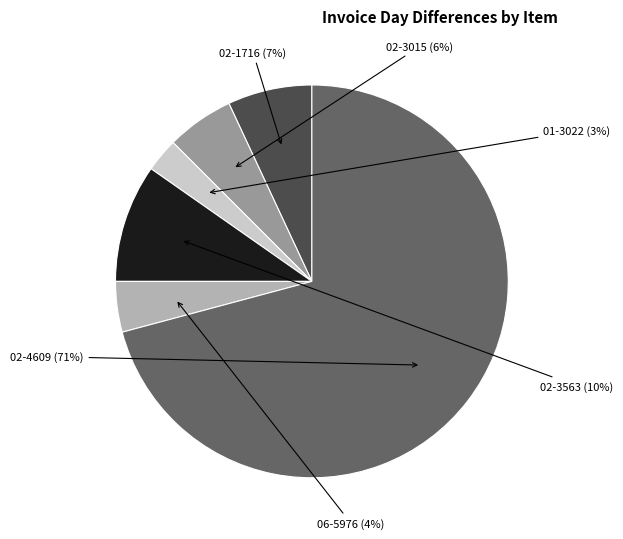

To the nearest percent, what is the average slice percentage?

17%